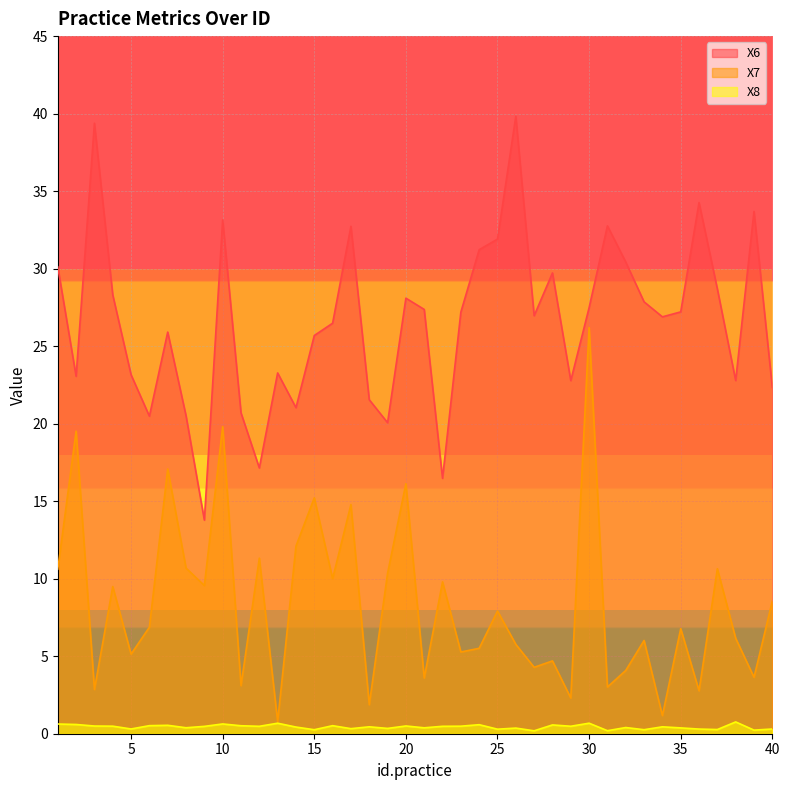

True or false: X7 has more than 1 interior local peaks.

True